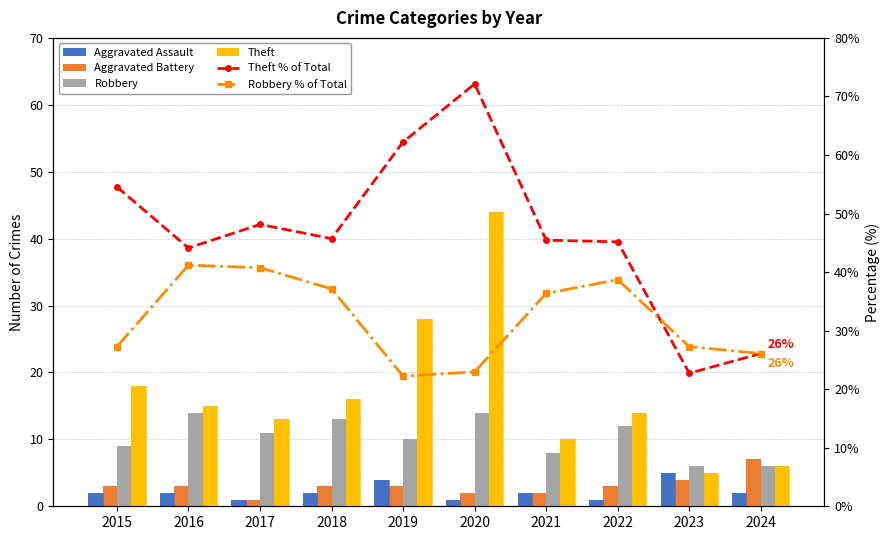

What is the difference between the maximum and second lowest values in the Robbery series?

8